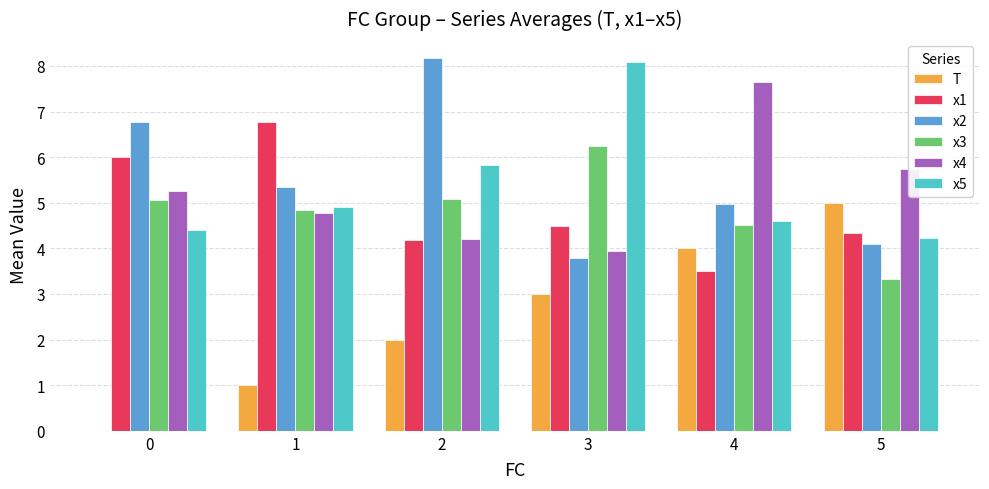

Does the chart contain stacked bars?

No